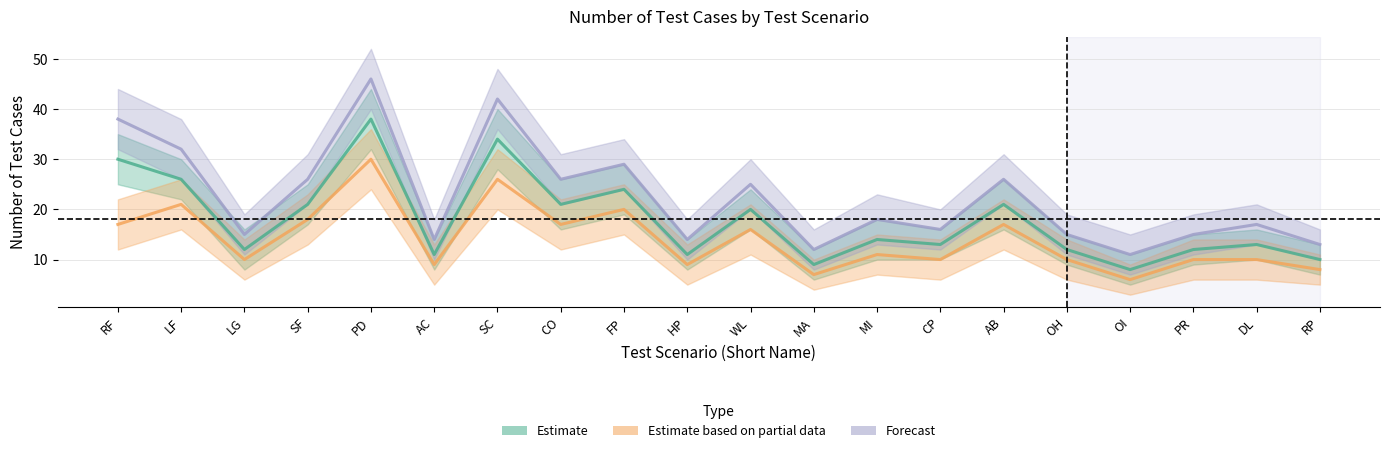

List the series in order of their overall mean, lowest first.

Estimate based on partial data, Estimate, Forecast